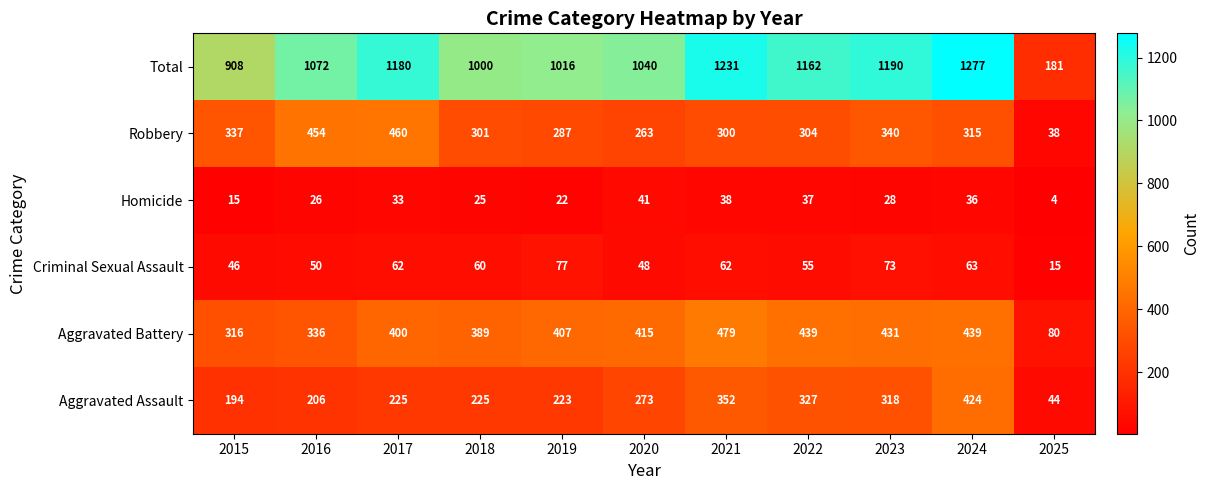

What is the difference between the maximum and minimum values in the Robbery series?

422